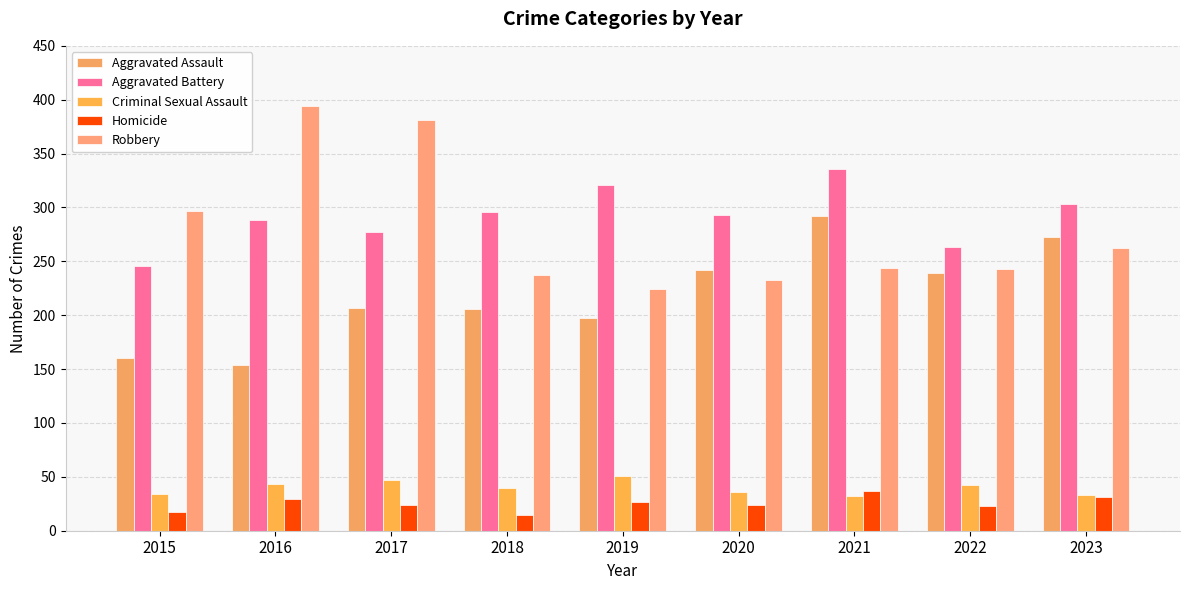

At which label does Homicide first exceed 24?

2016